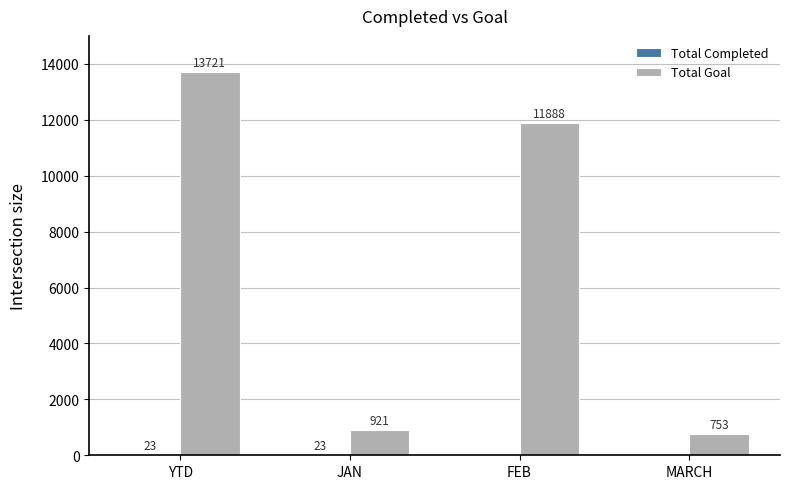

True or false: Total Goal has a value of 5708 at YTD.

False